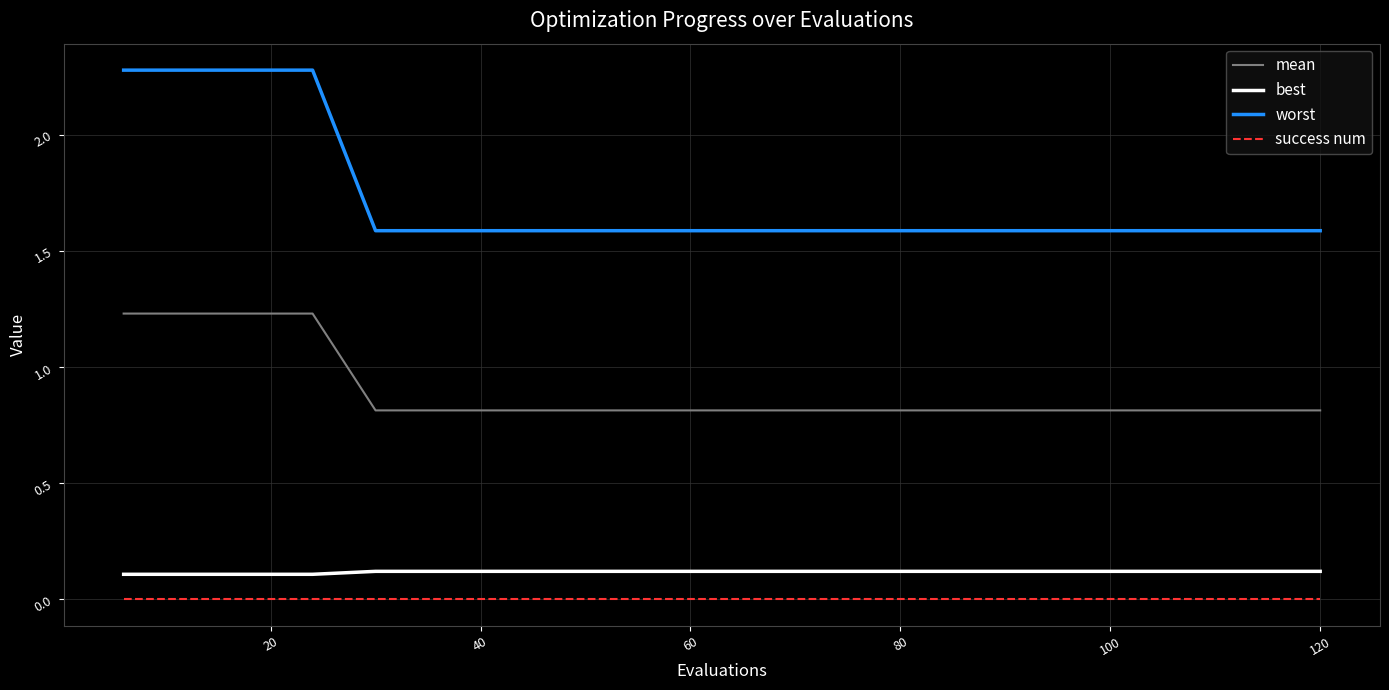

What is the difference between the maximum and minimum values in the worst series?

0.7